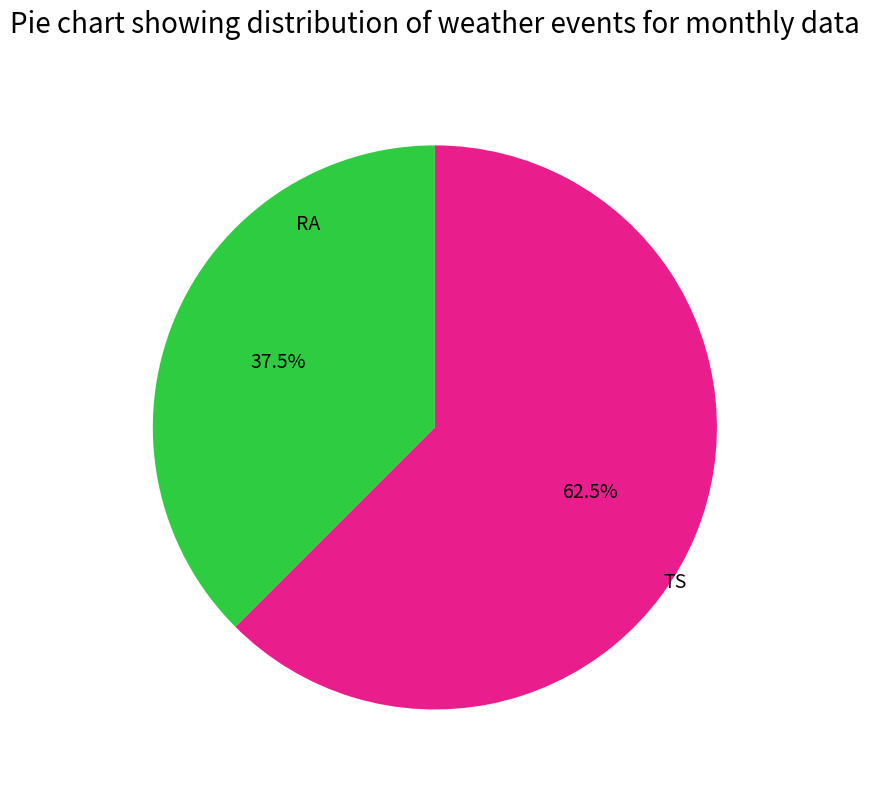

Does any single category account for the majority?

Yes